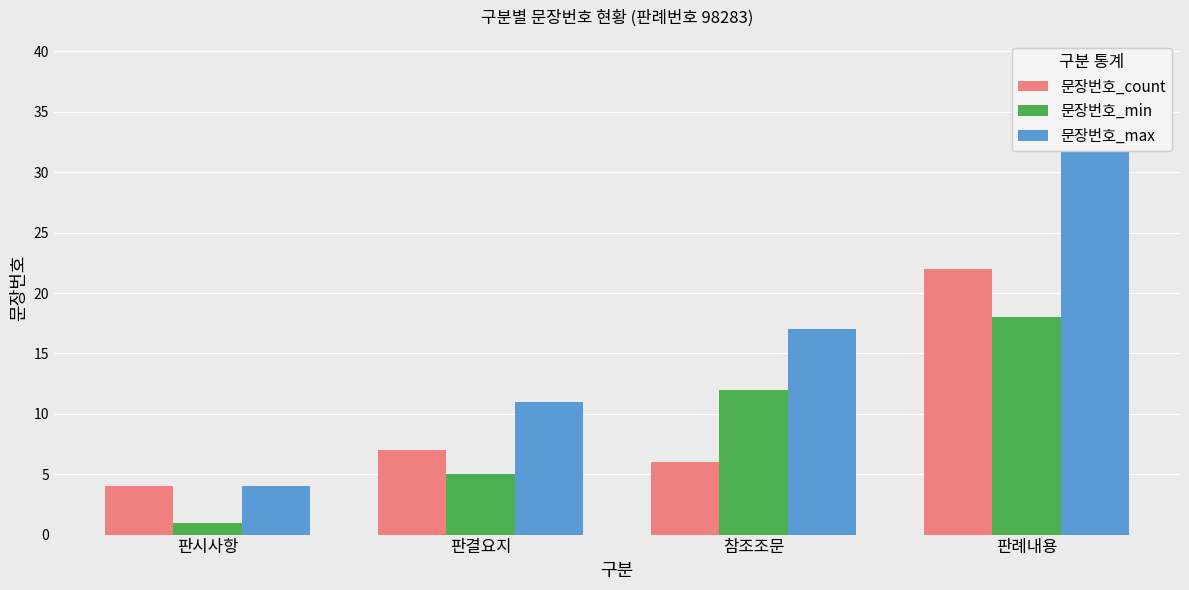

What position from the right is 판결요지?

3